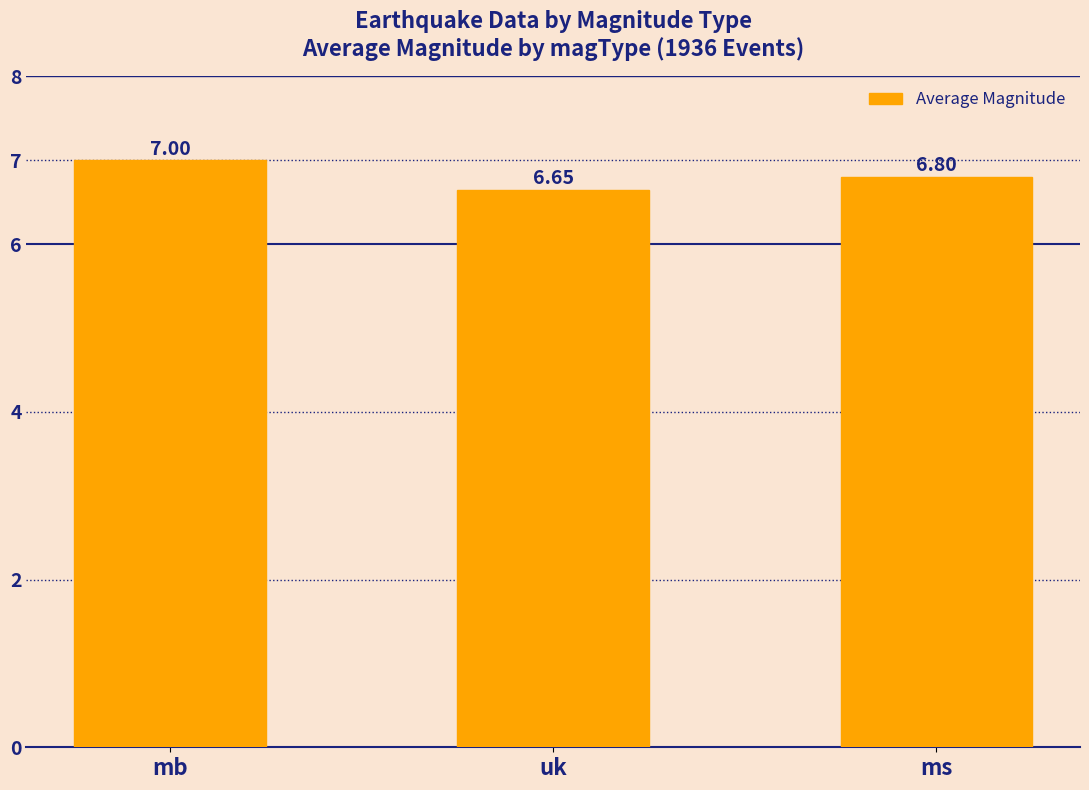

What is the label of the 2nd bar from the left?

uk